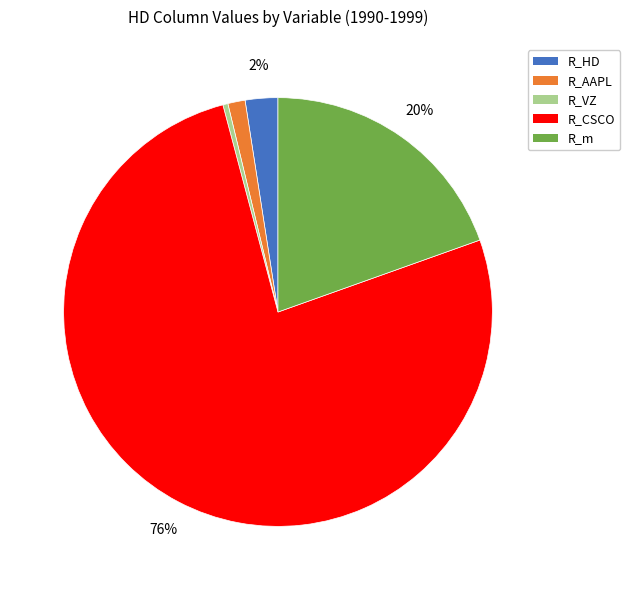

Between R_HD and R_VZ, which is larger?

R_HD